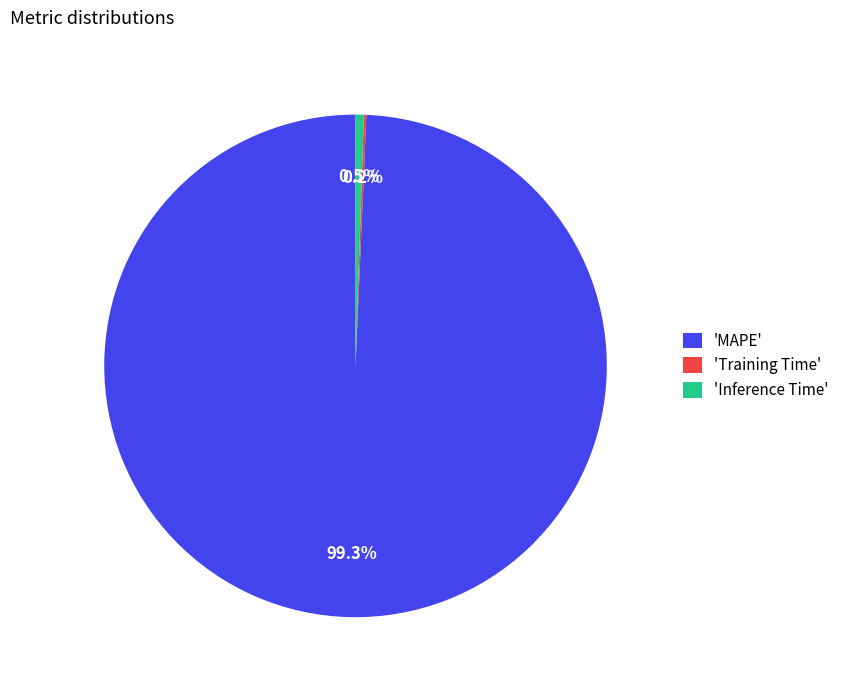

Do 'MAPE' and 'Inference Time' together represent more than half of the pie?

Yes